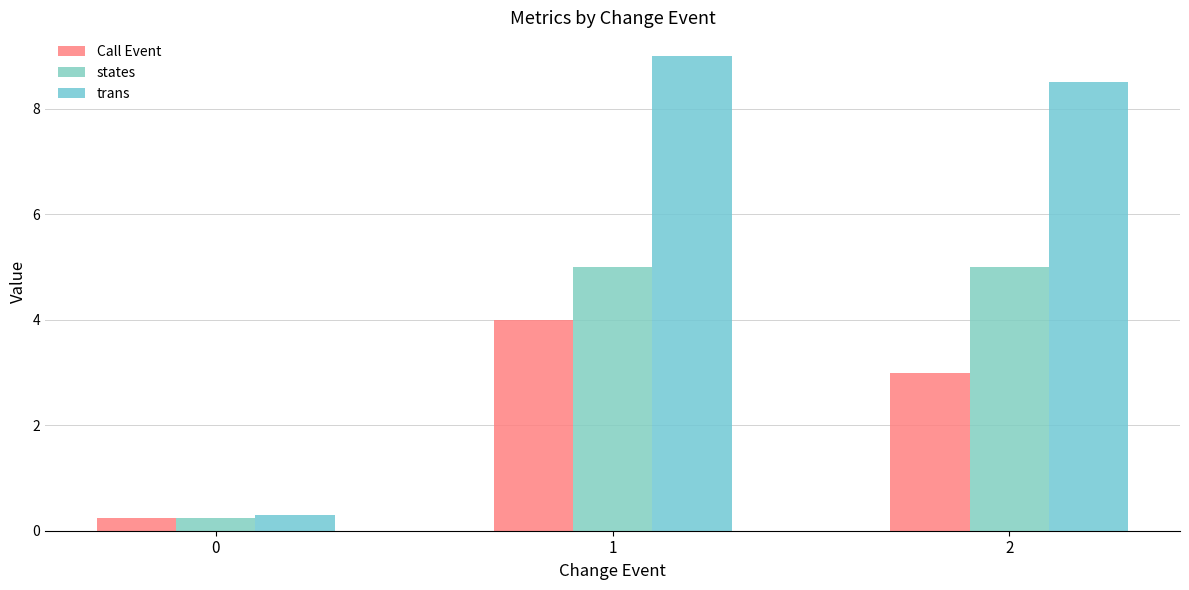

What is the highest value of the states series?

5.0